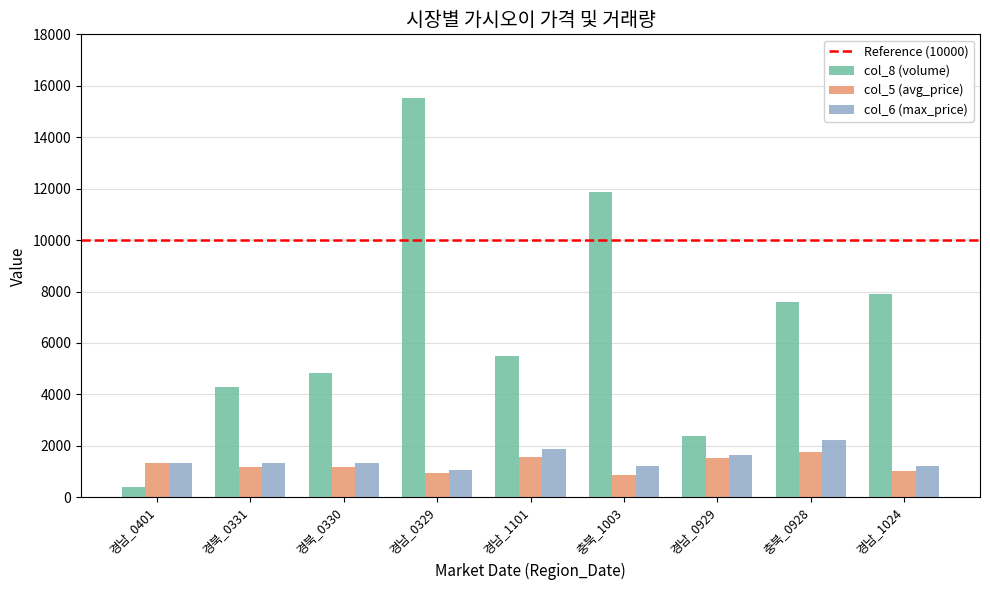

At how many categories does at least one series exceed 6404?

4